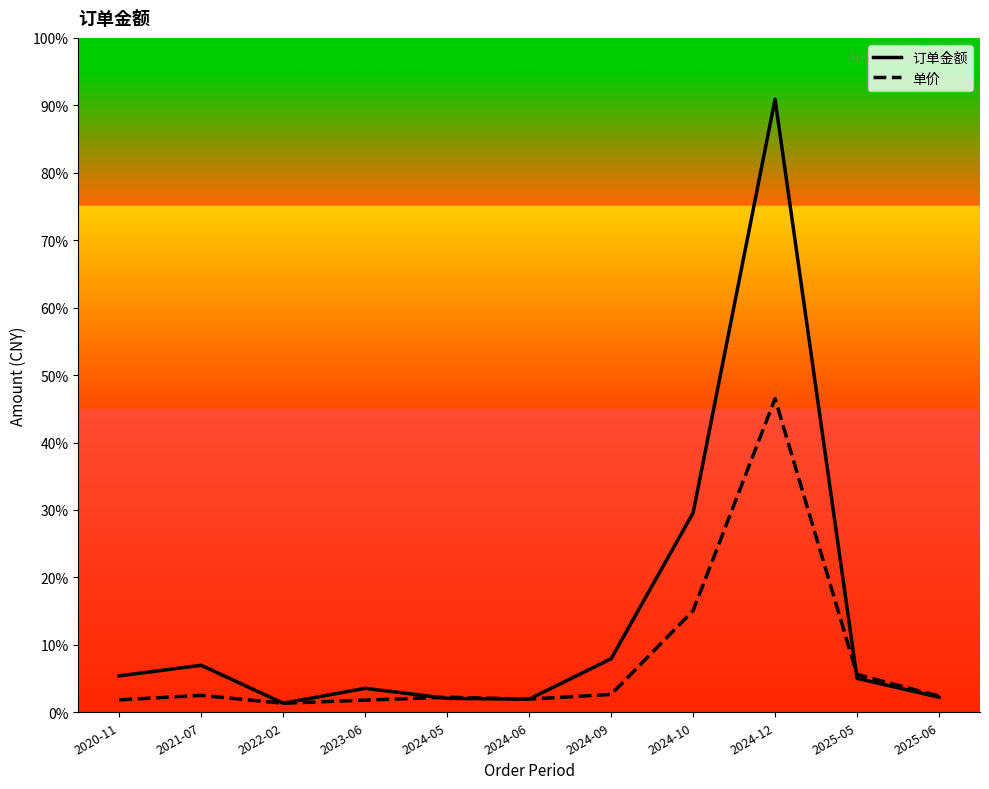

Reading left to right, transcribe all the data shown in this chart.

订单金额: 2020-11=96.5	2021-07=124.4	2022-02=23.9	2023-06=63.4	2024-05=36.8	2024-06=34.9	2024-09=141.7	2024-10=528.0	2024-12=1623.2	2025-05=89.9	2025-06=39.8
单价: 2020-11=32.8	2021-07=44.8	2022-02=23.9	2023-06=32.2	2024-05=39.8	2024-06=34.9	2024-09=47.2	2024-10=269.0	2024-12=830.5	2025-05=99.9	2025-06=42.8